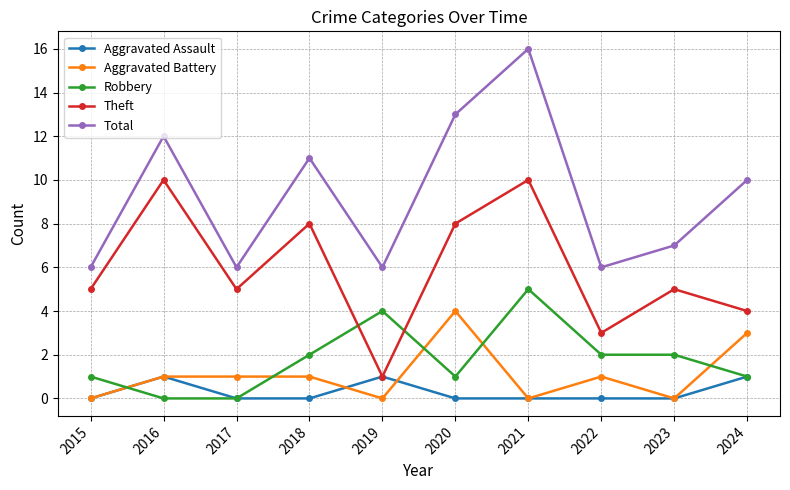

Does the chart display data point markers on the line(s)?

Yes